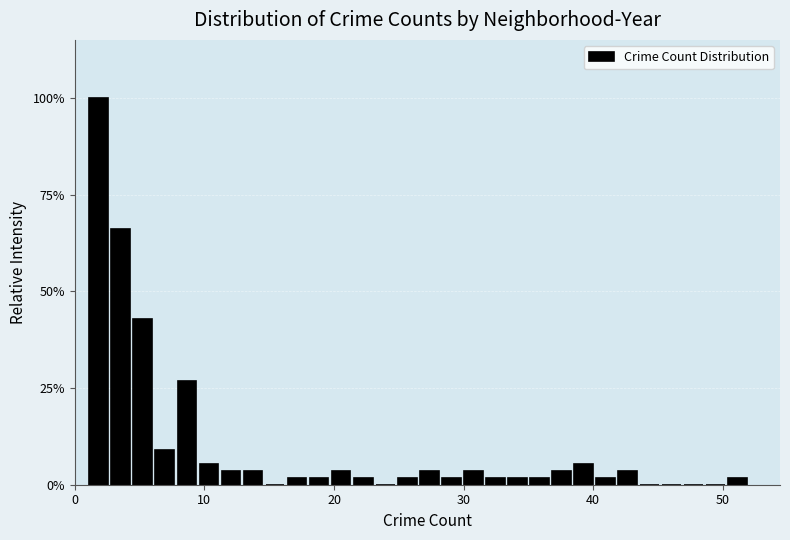

Around what value on the x-axis is the tallest bar? Give the approximate position of its centre, as read against the axis.

2